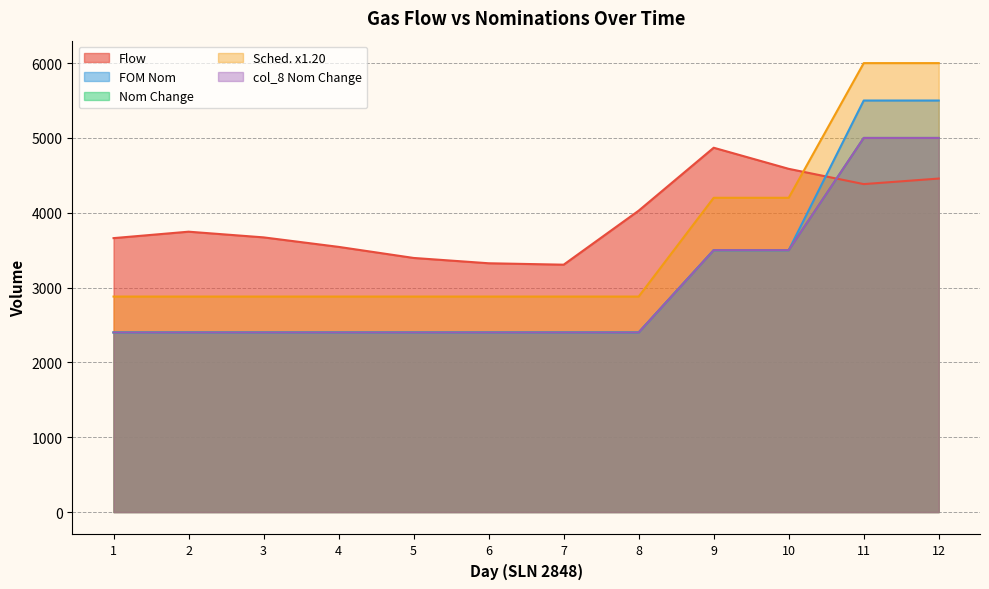

Which series has the largest range (max minus min)?

Sched. x1.20